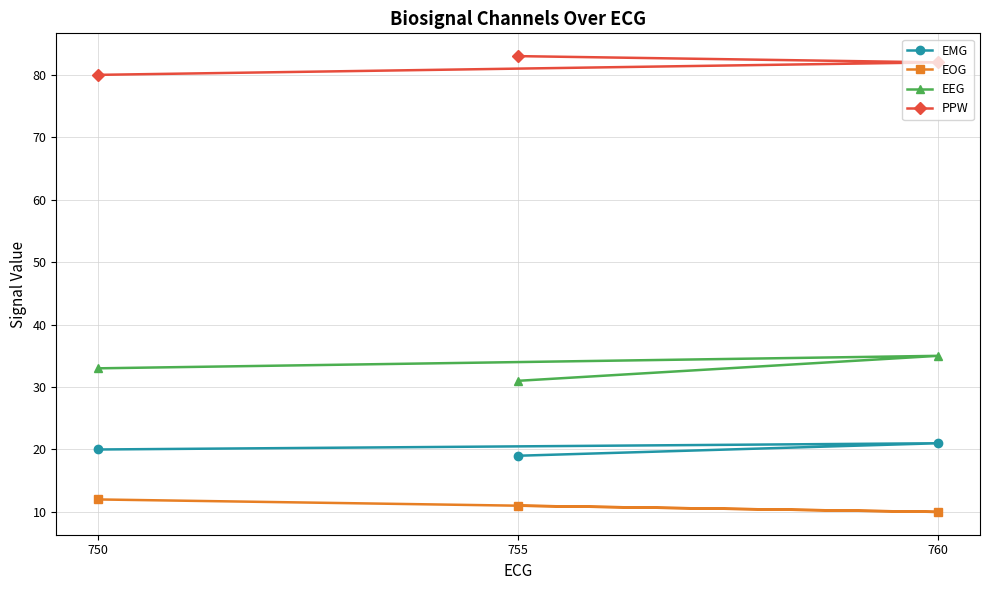

What is the total value across all series at 755?

144